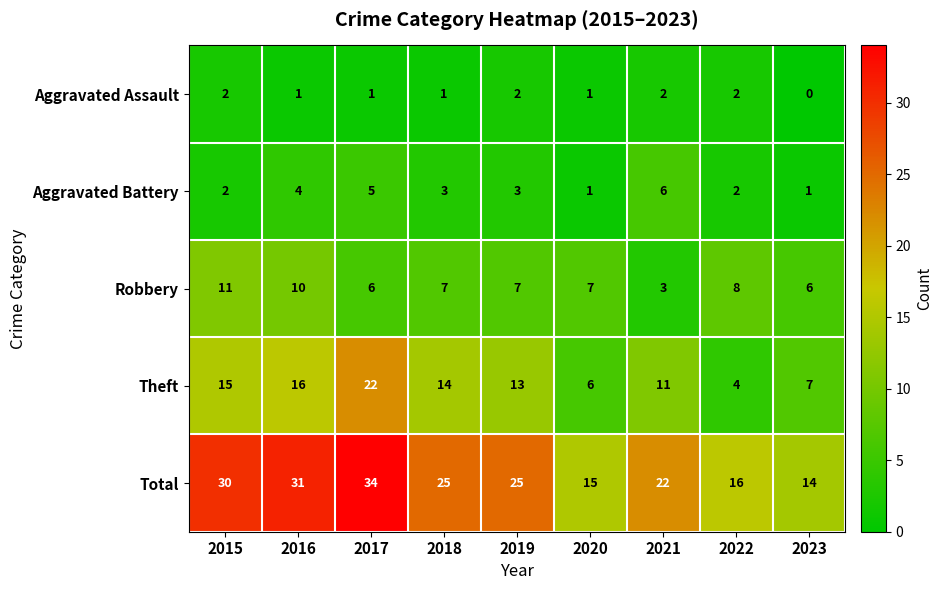

Which category has the highest value across all series?

2017